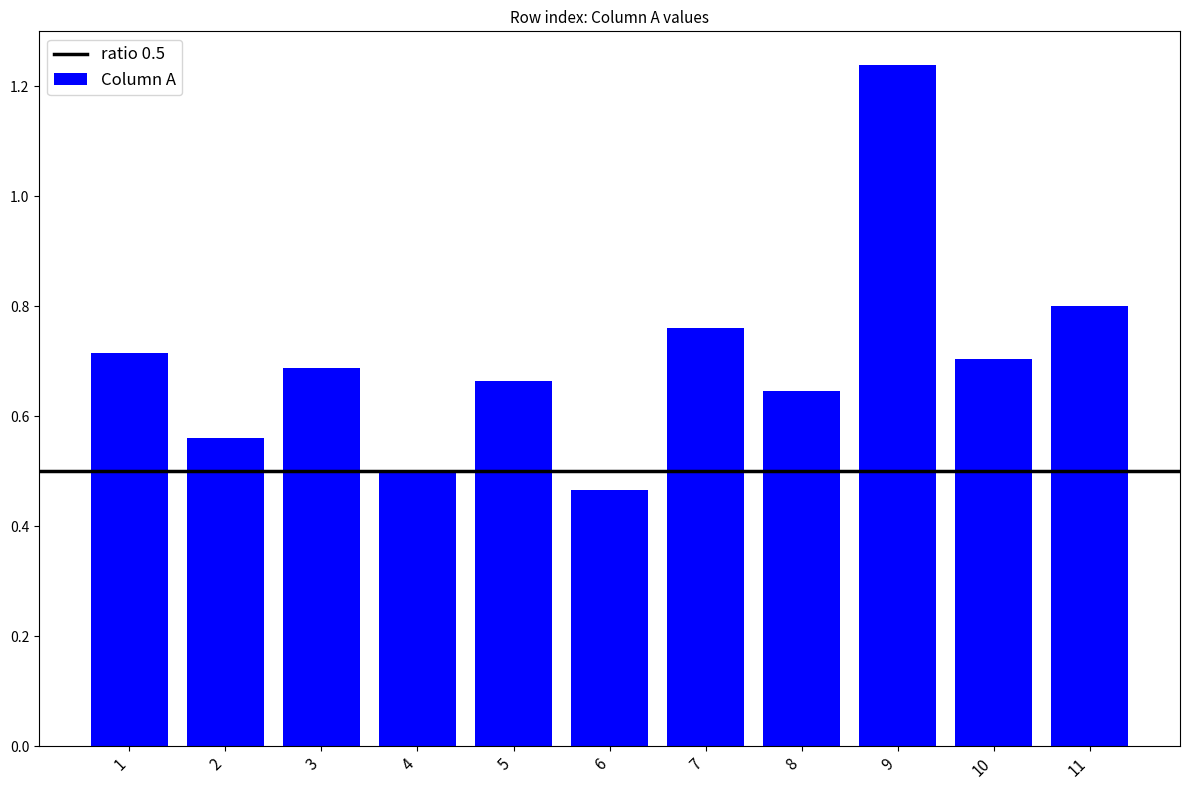

At which category does the chart reach its minimum across all series?

6